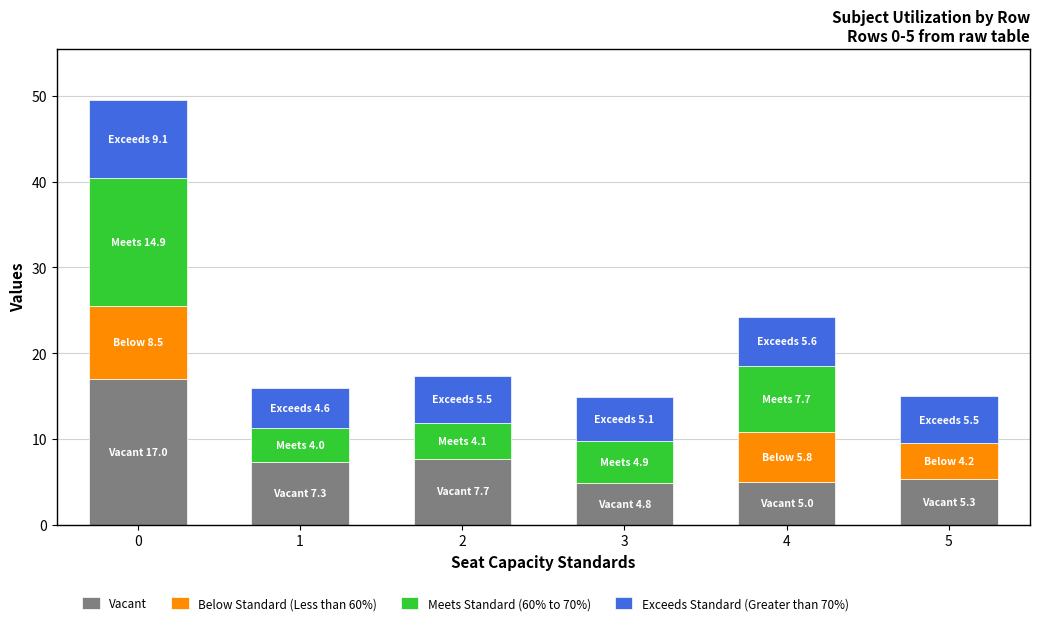

What is the total value across all series at 2?

17.3